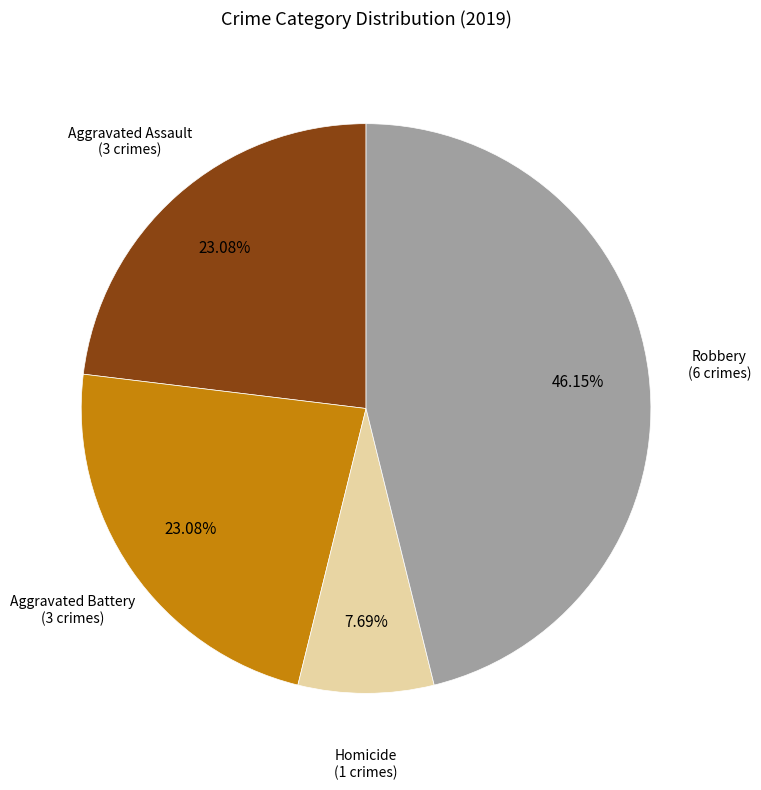

Does any single category account for the majority?

No